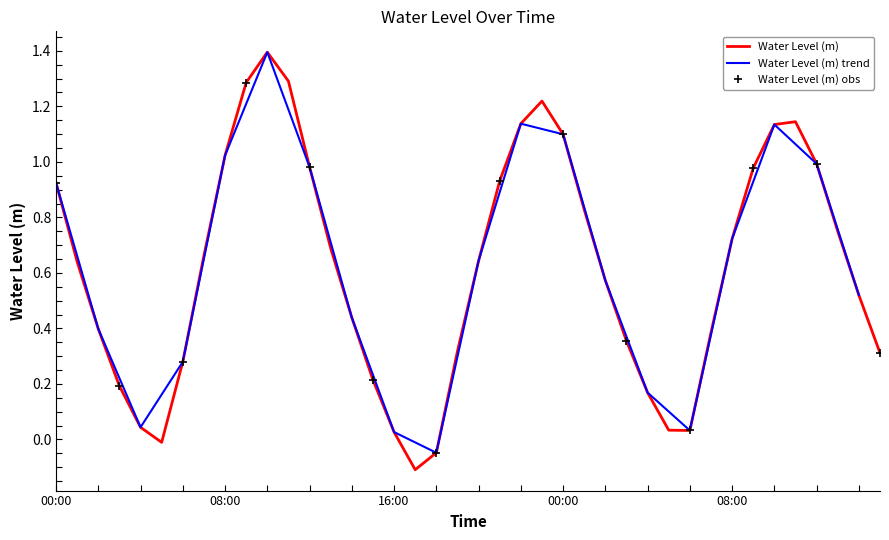

What is the difference between the second highest and second lowest values?

1.3